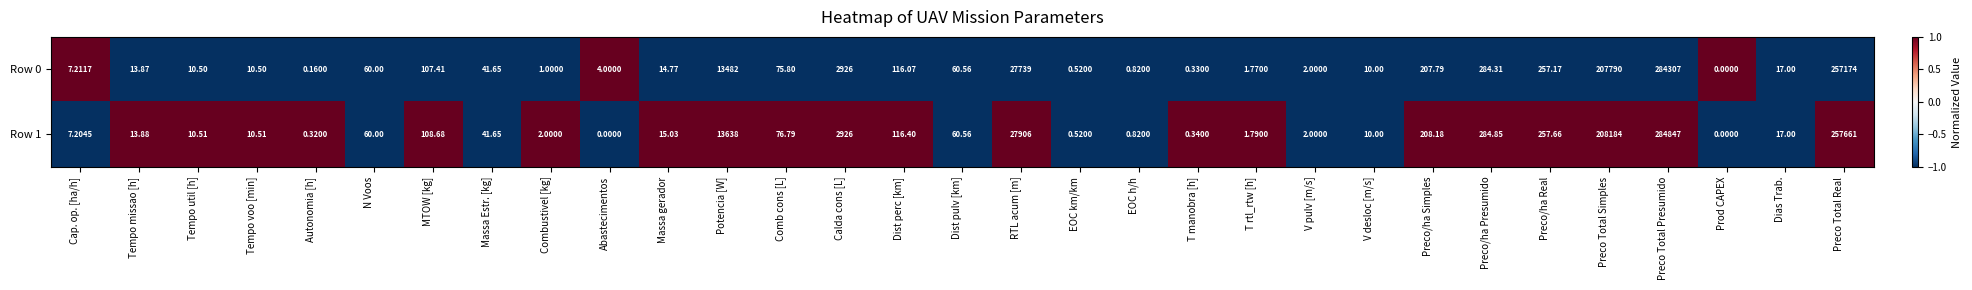

At which label does Row 1 first exceed 17?

N Voos